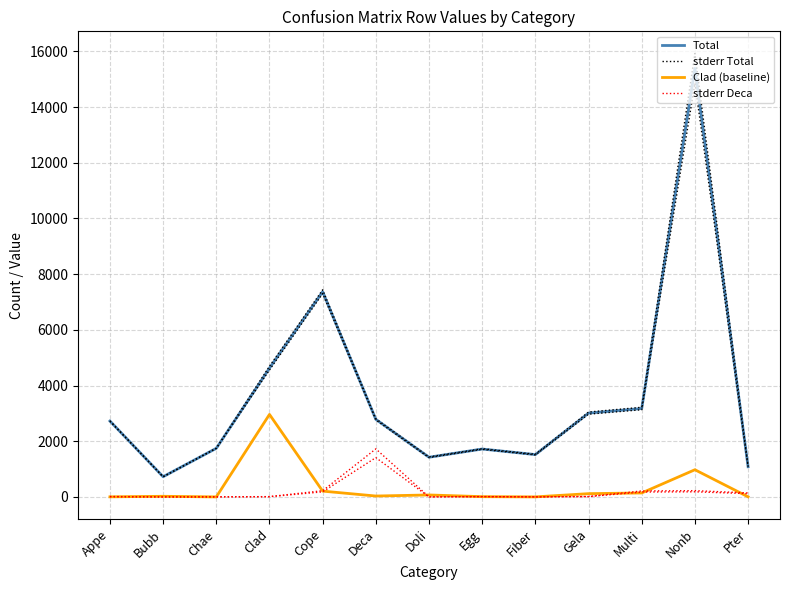

Is it true that stderr Total equals 1730.0 at Egg?

True